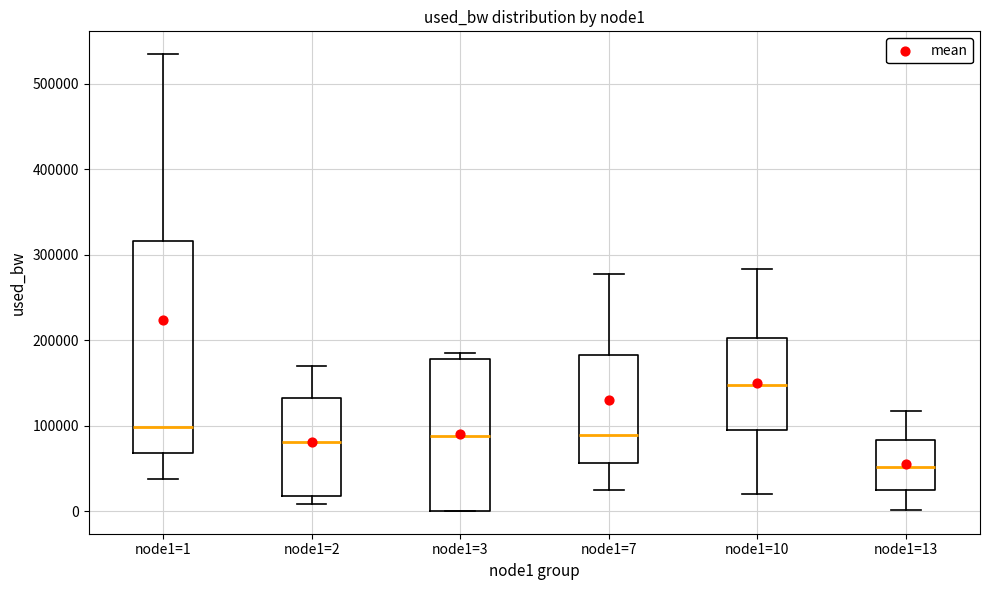

Comparing the boxes themselves (not the whiskers), which one is the tallest?

node1=1